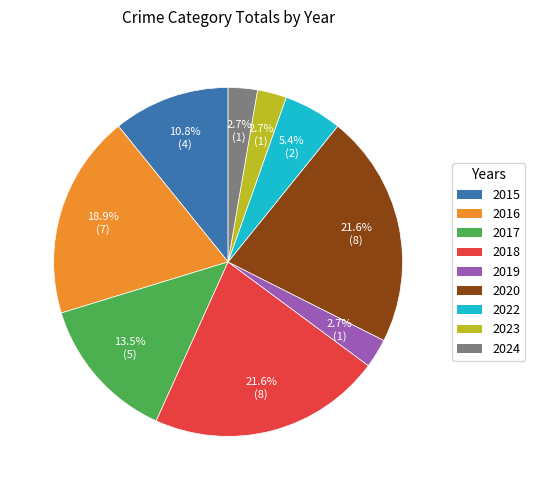

What percentage is NOT represented by 2016?

81.1%